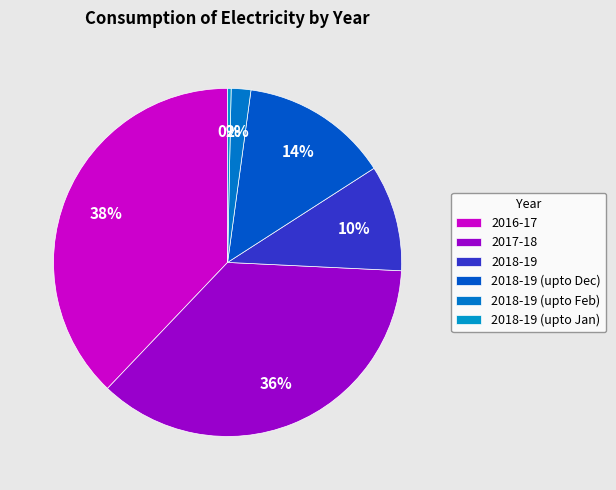

Do 2017-18 and 2018-19 (upto Feb) together represent more than half of the pie?

No